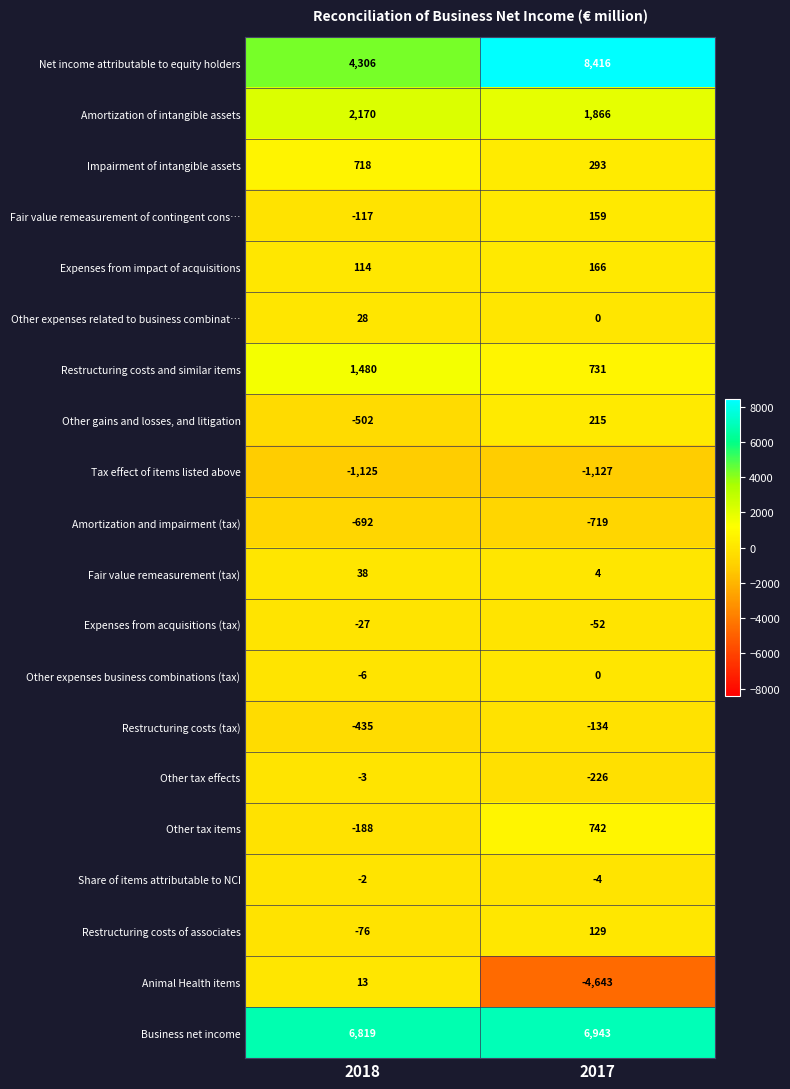

List the labels in order of Amortization of intangible assets value, smallest first.

2017, 2018